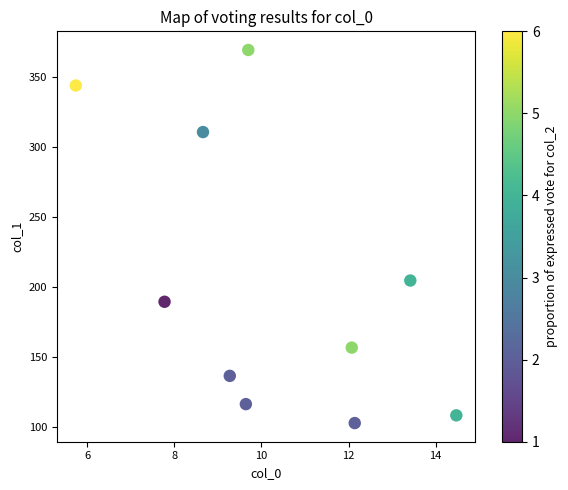

What Y value in the scatter plot is closest to 236?

204.9